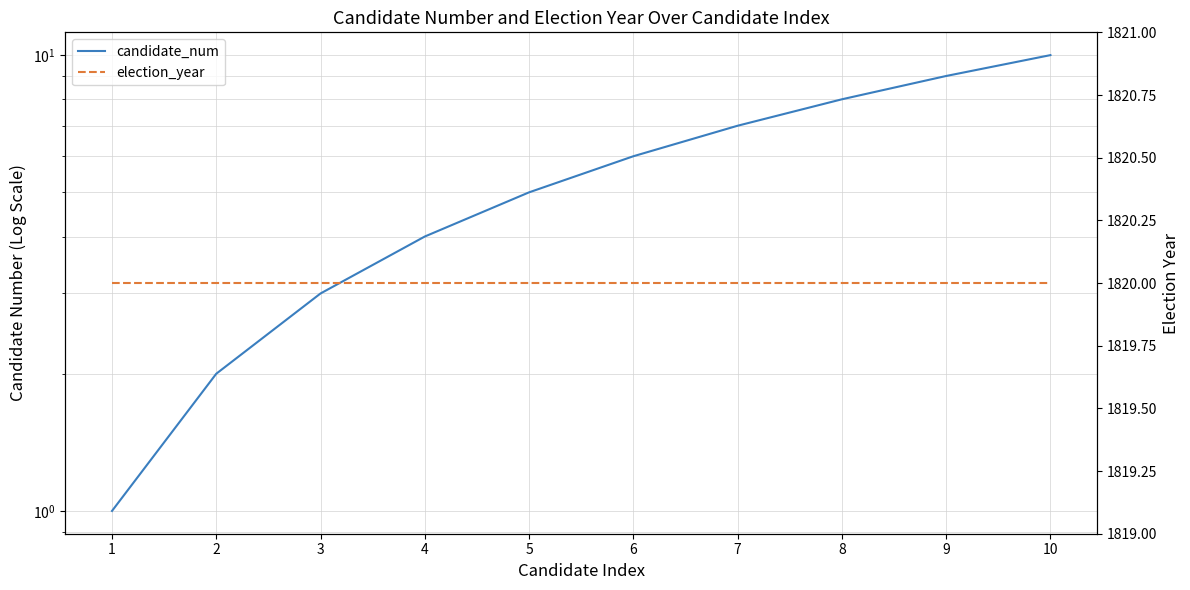

At which label does candidate_num first exceed 6?

7